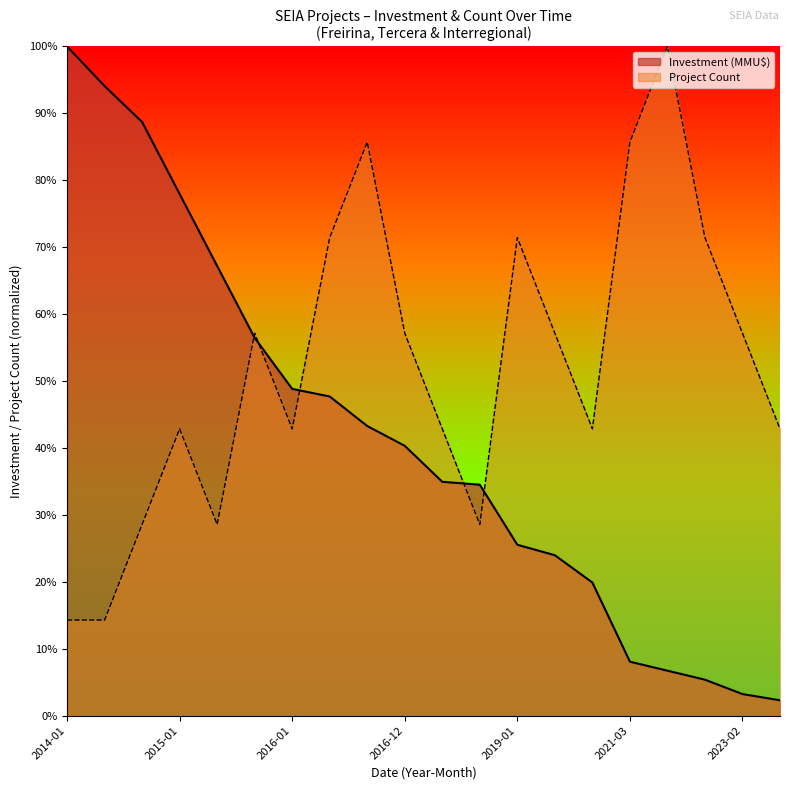

At how many categories does at least one series exceed 11?

20